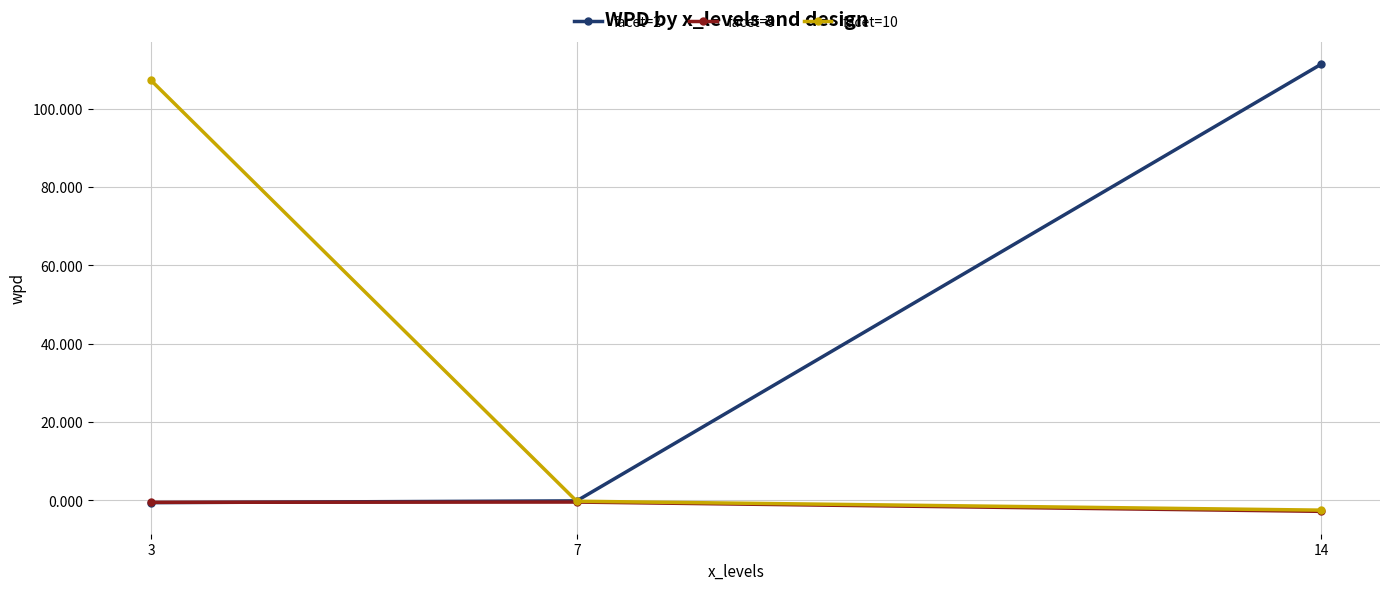

True or false: facet=10 has a value of -0.2 at 7.

True